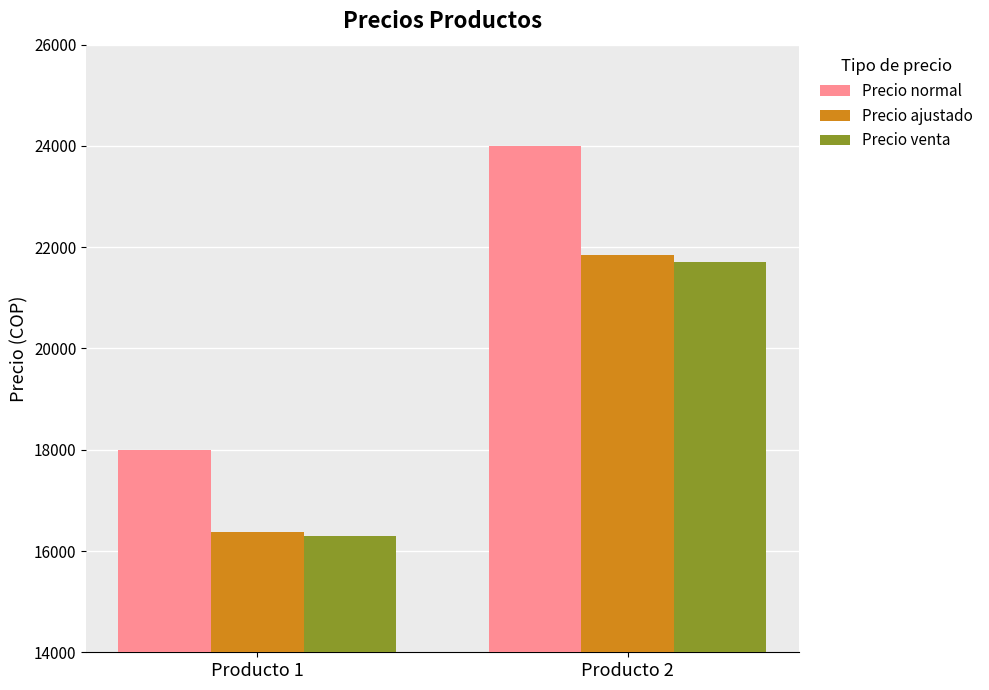

The value of Precio ajustado at Producto 2 is 21840. True or false?

True